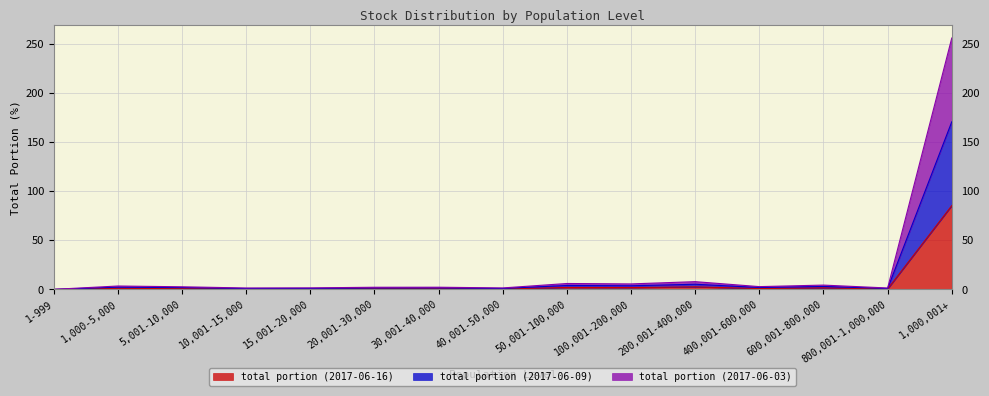

What is the highest value of the total portion (2017-06-03) series?

255.9